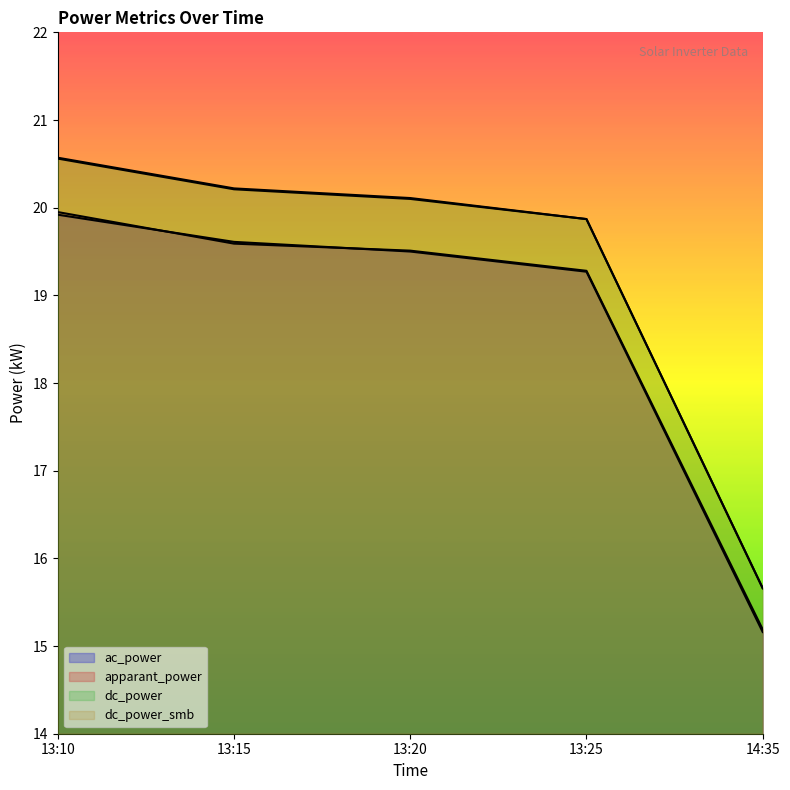

Reading right to left, extract all data points from this chart.

ac_power: 14:35=15.2	13:25=19.3	13:20=19.5	13:15=19.6	13:10=19.9
apparant_power: 14:35=15.2	13:25=19.3	13:20=19.5	13:15=19.6	13:10=19.9
dc_power: 14:35=15.7	13:25=19.9	13:20=20.1	13:15=20.2	13:10=20.6
dc_power_smb: 14:35=15.7	13:25=19.9	13:20=20.1	13:15=20.2	13:10=20.6